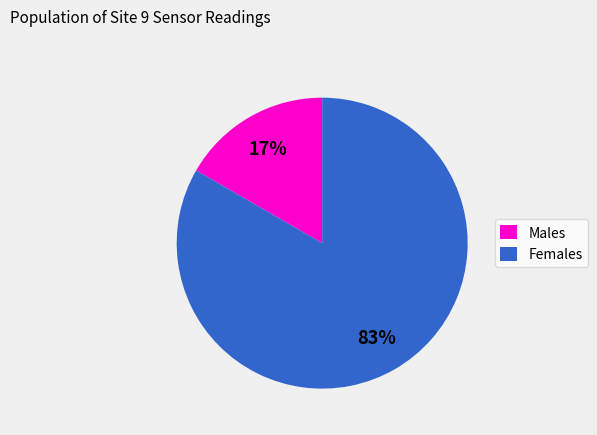

The Males slice represents 17% of the pie. True or false?

True